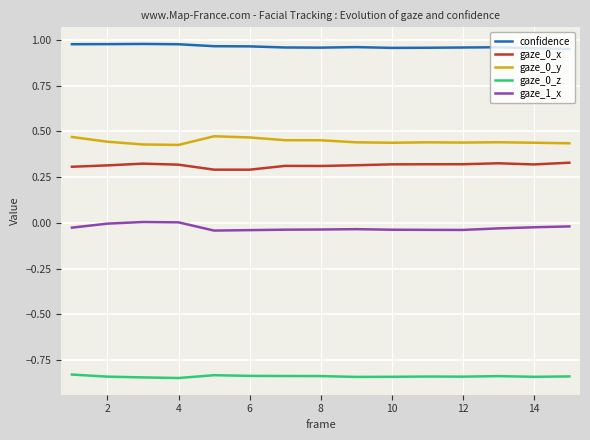

How many lines are shown in the chart?

5